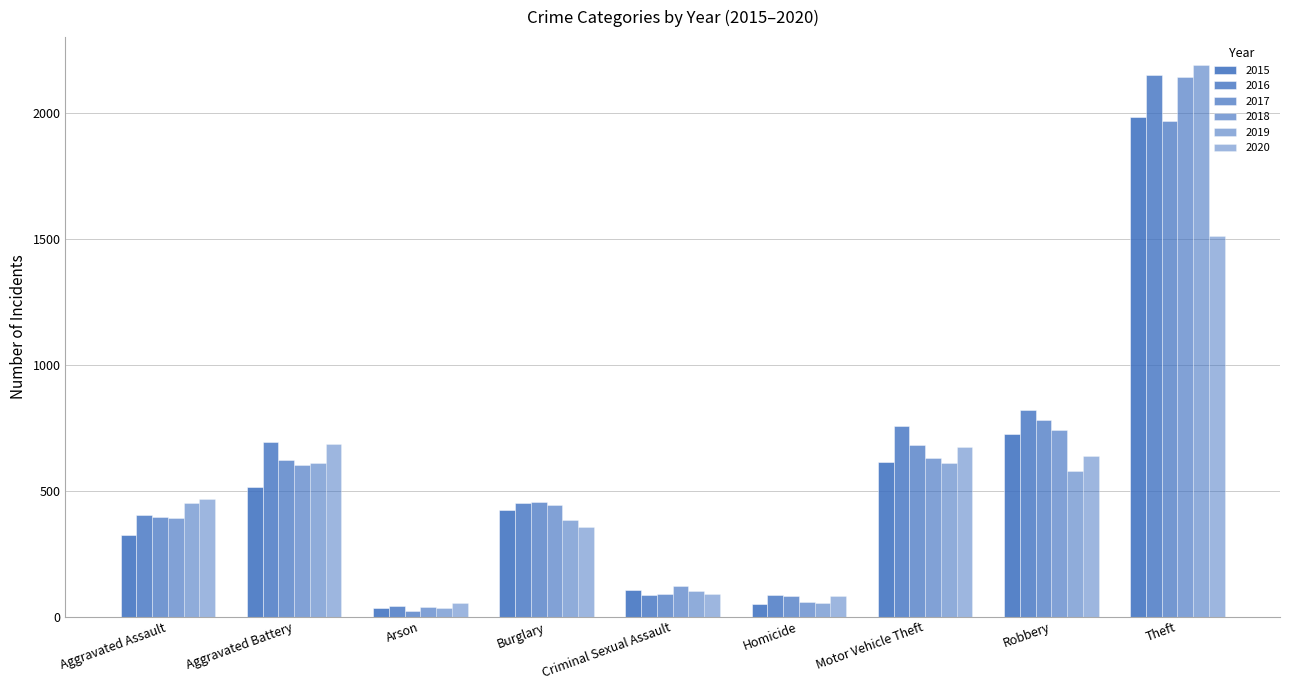

What is the minimum value for 2015?

35